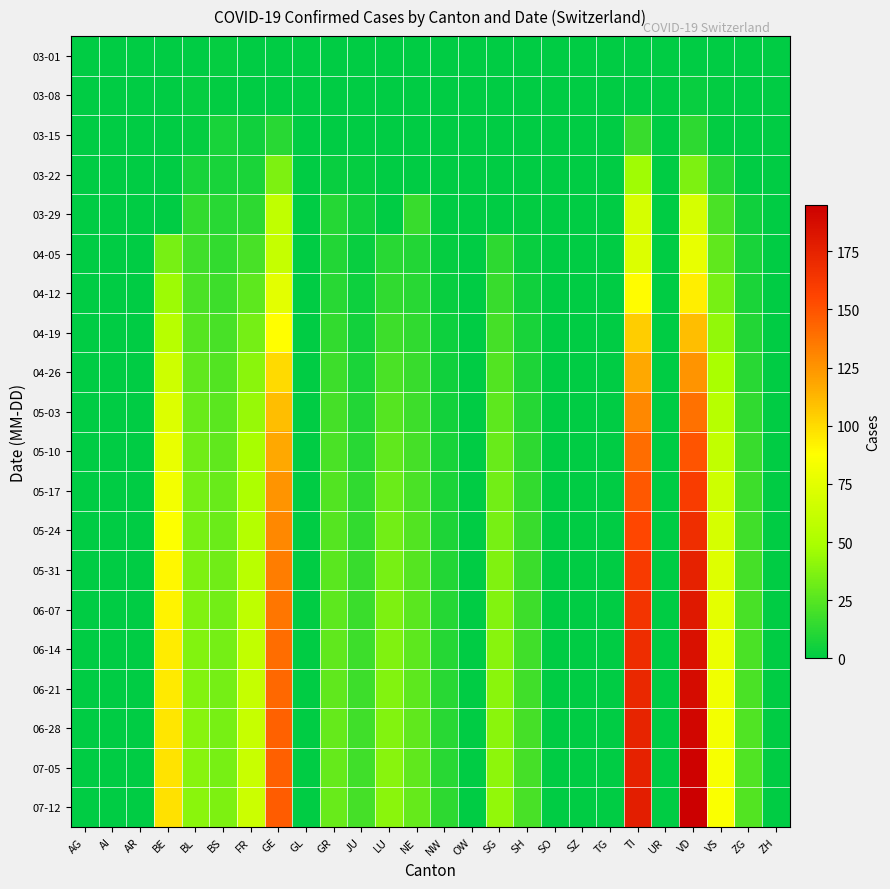

Which series changed the most between AG and NE?

07-12